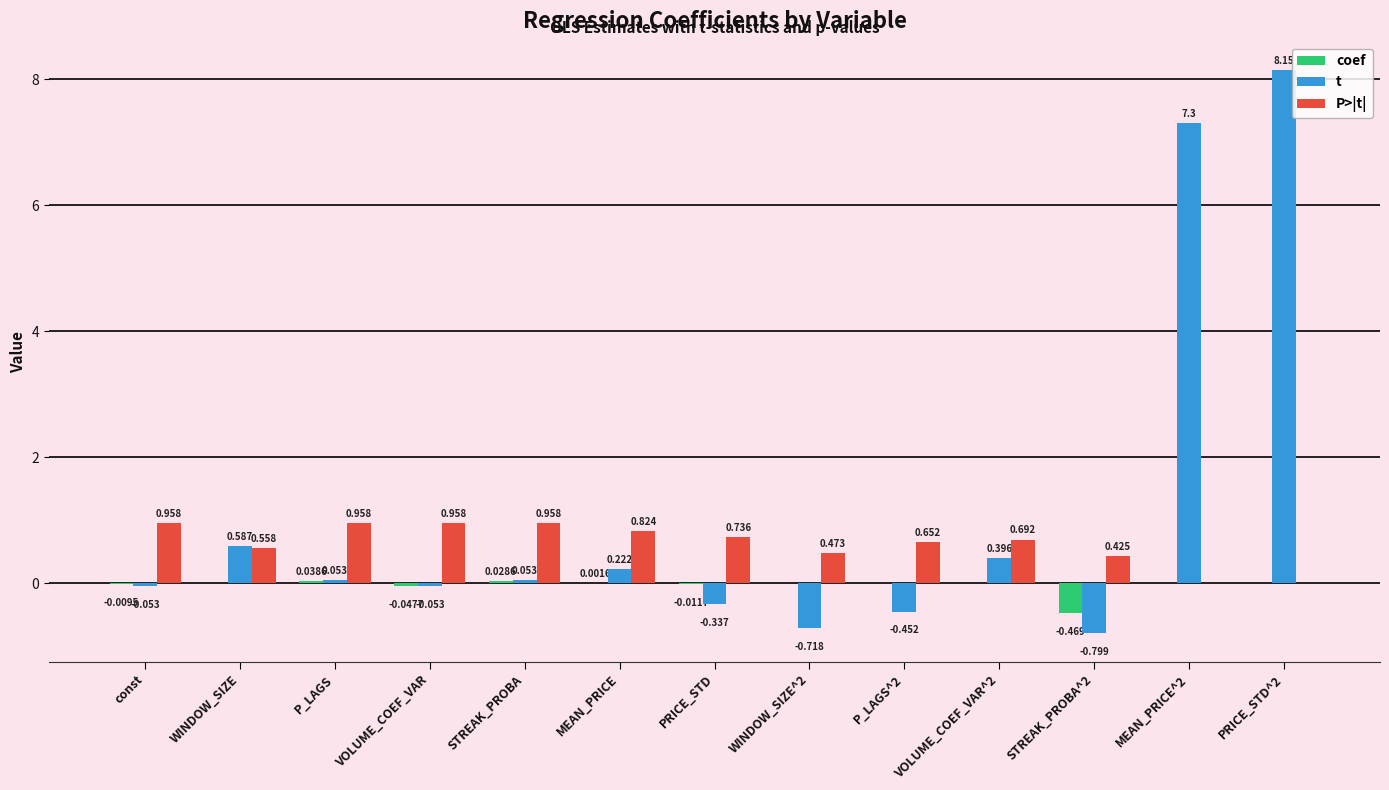

At which label does coef first exceed 0?

WINDOW_SIZE